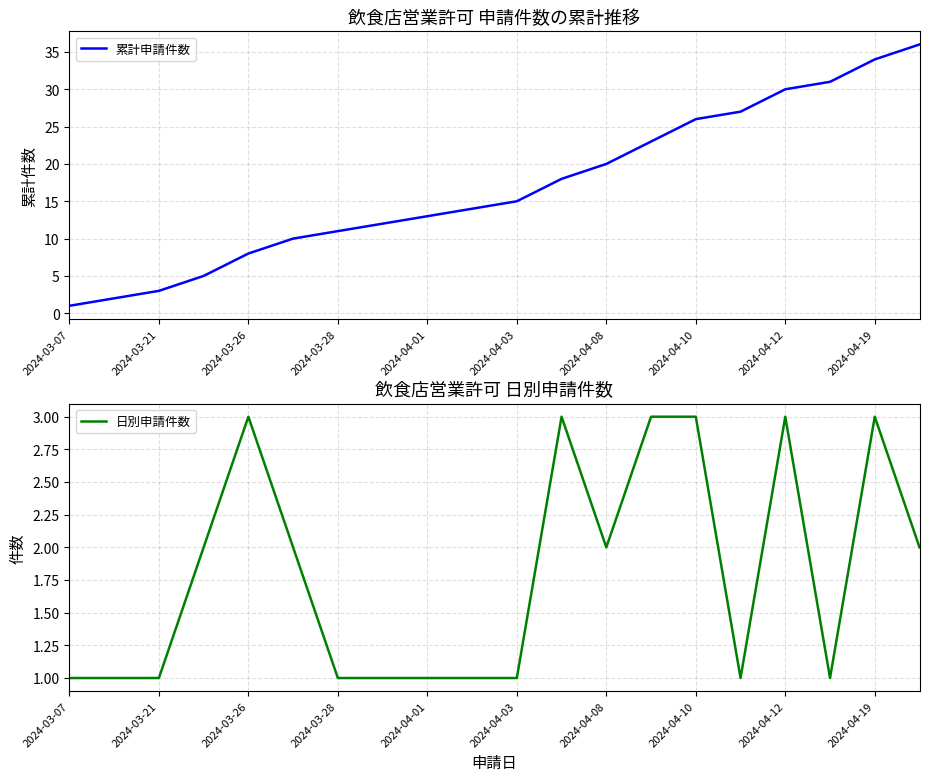

True or false: 日別申請件数 and 累計申請件数 cross at least once.

False